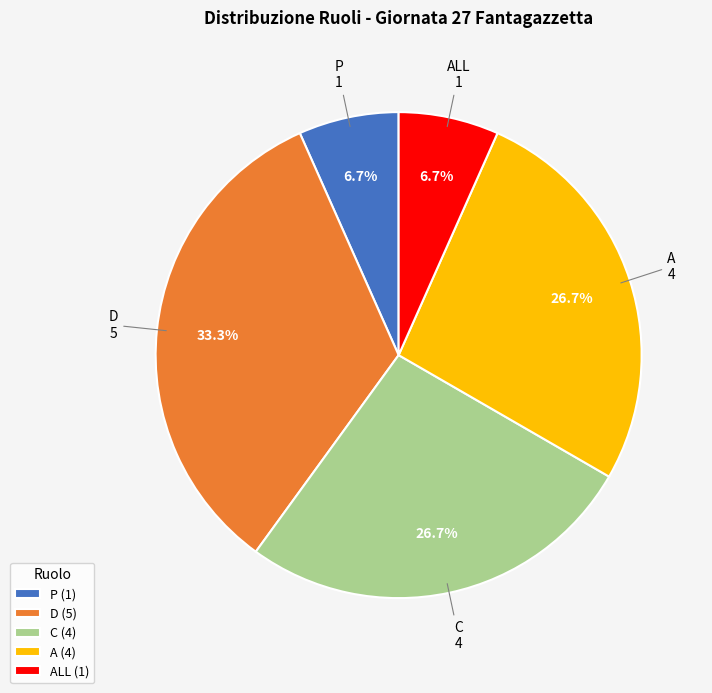

Count the number of slices in the pie.

5